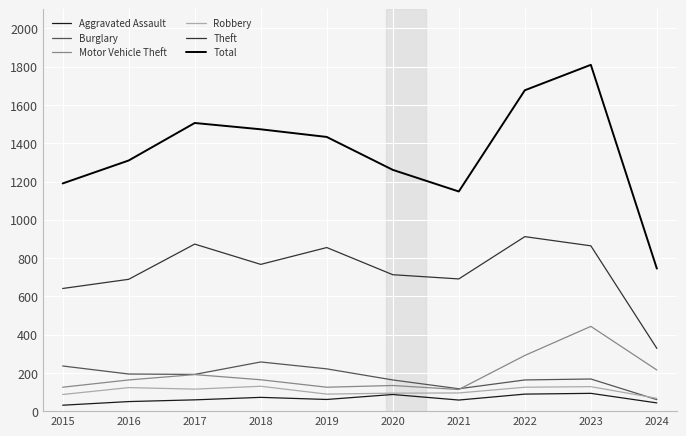

What is the spread (max minus min) of values at 2022?

1588